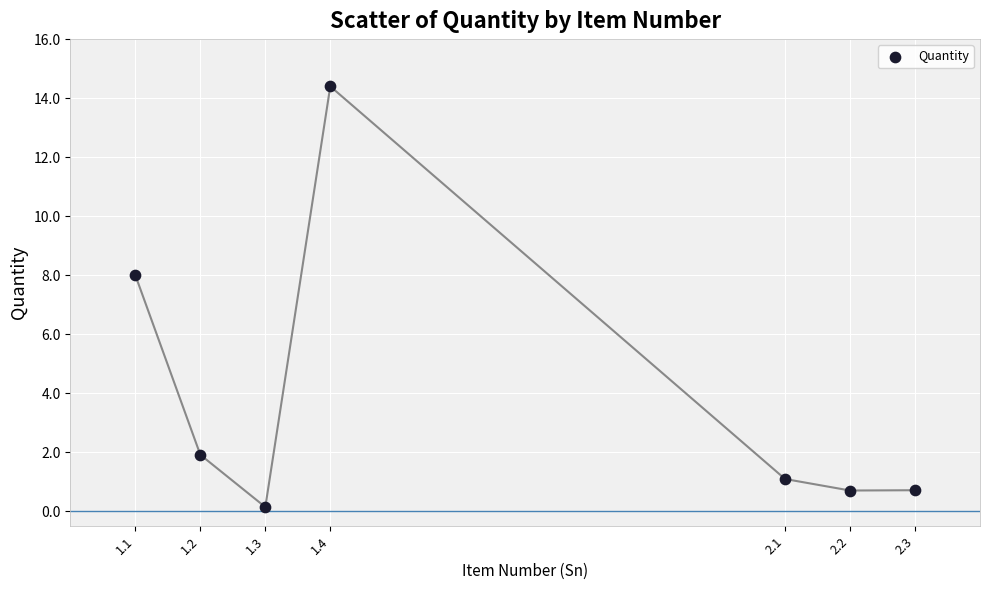

What is the average Y value?

3.9